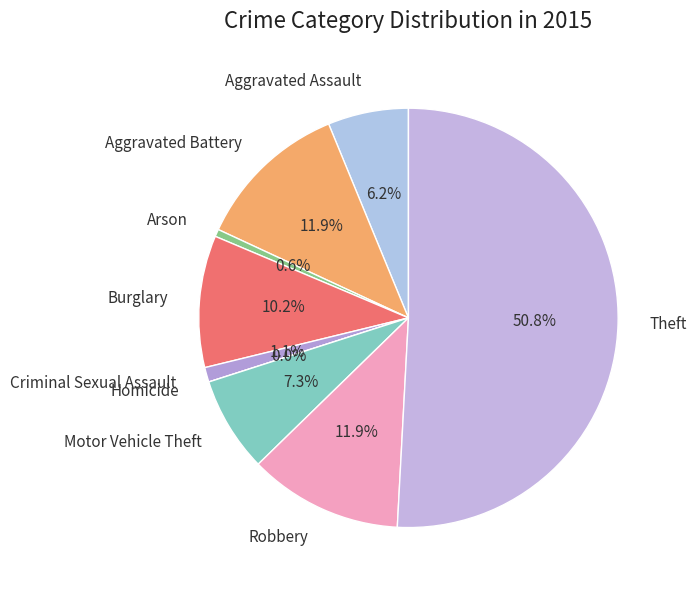

Is there a majority slice in this chart?

Yes